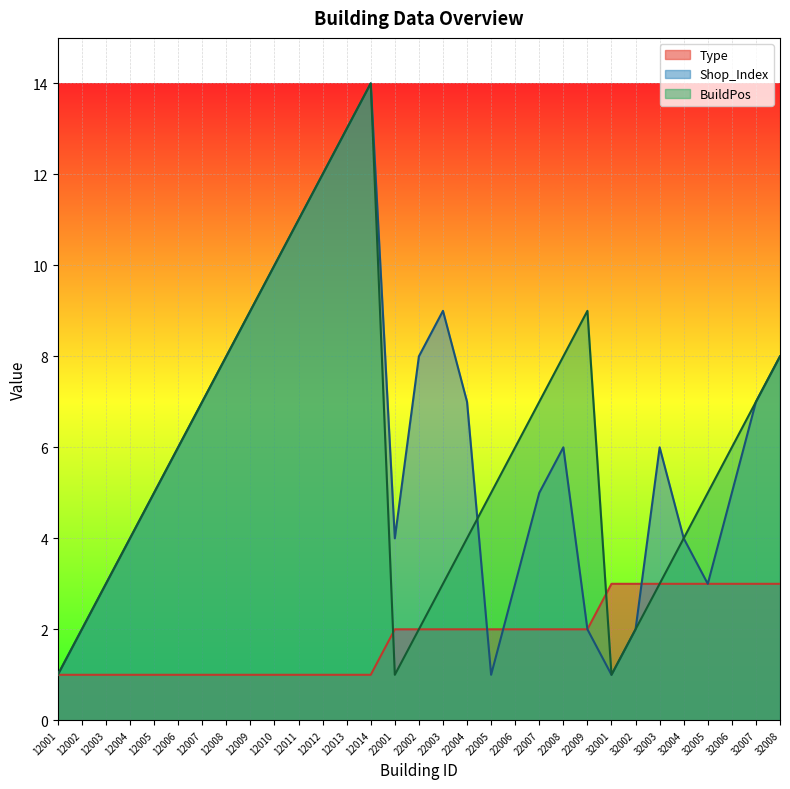

What are all the series names shown in the legend?

Type, Shop_Index, BuildPos